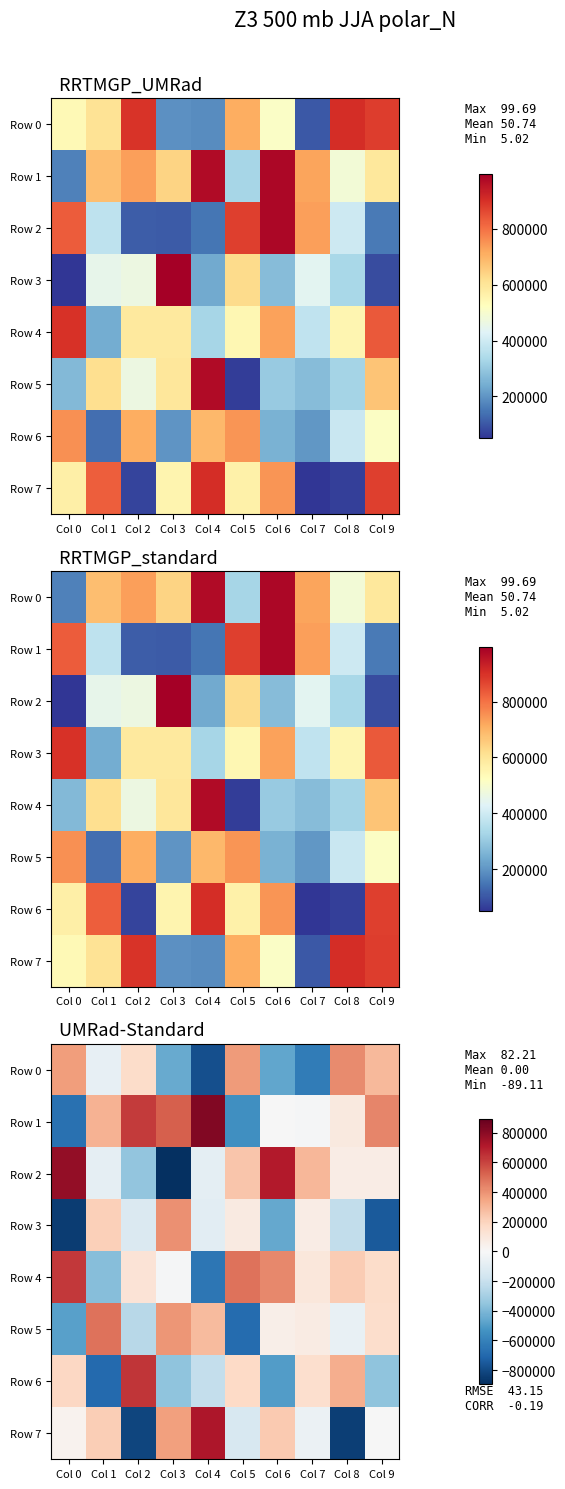

Which has a higher value, Col 0 or Col 4?

Col 0